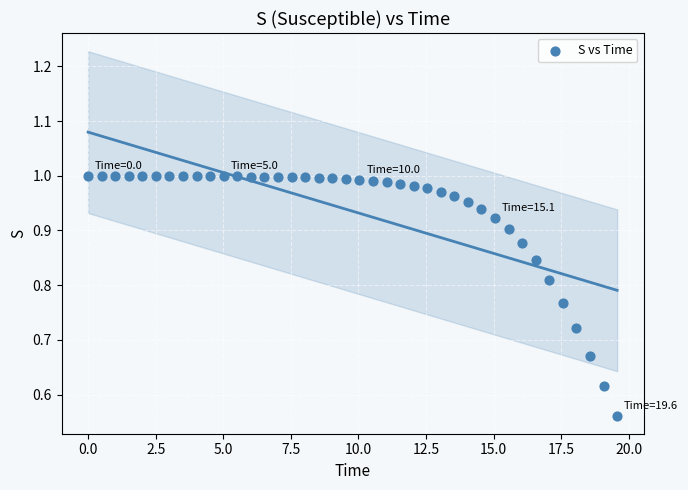

What is the range of Y values (max minus min)?

0.4